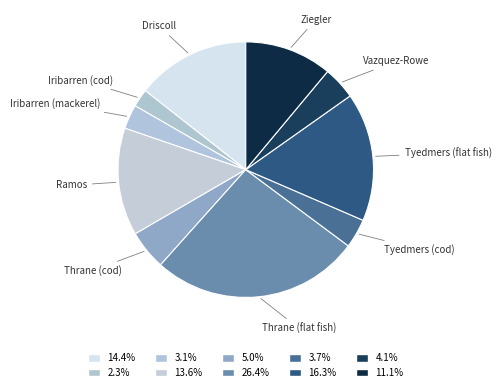

How many slices are in this pie chart?

10